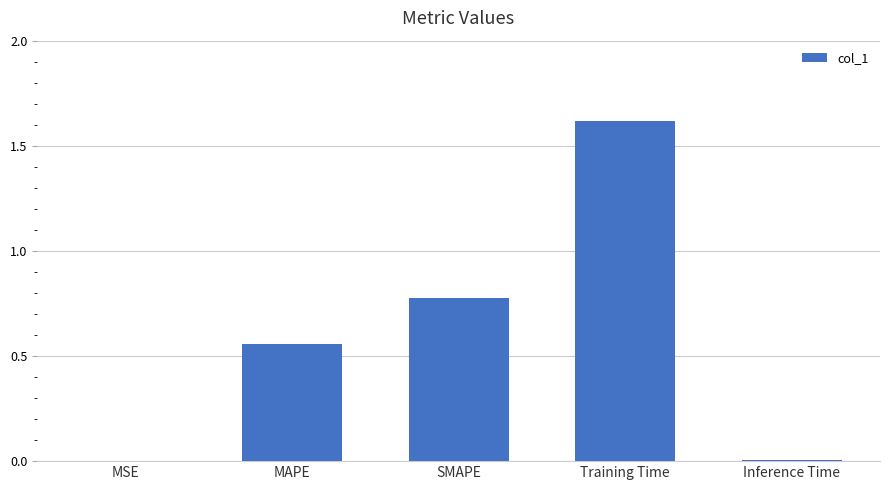

What is the sum of all values?

3.0